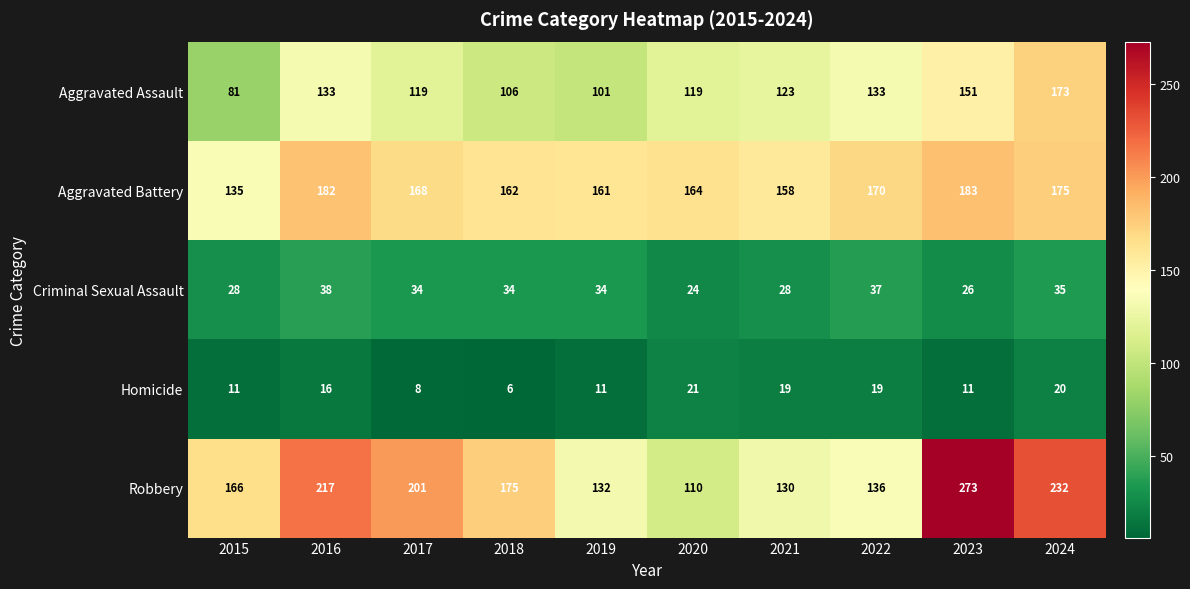

The Robbery series shows 38 at 2015. True or false?

False